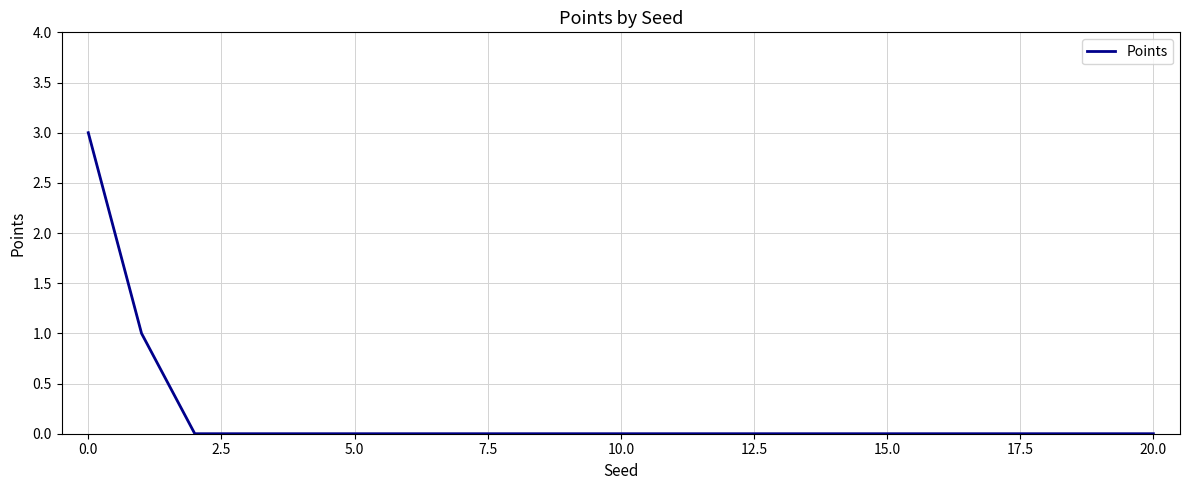

Count the number of data series in this chart.

1